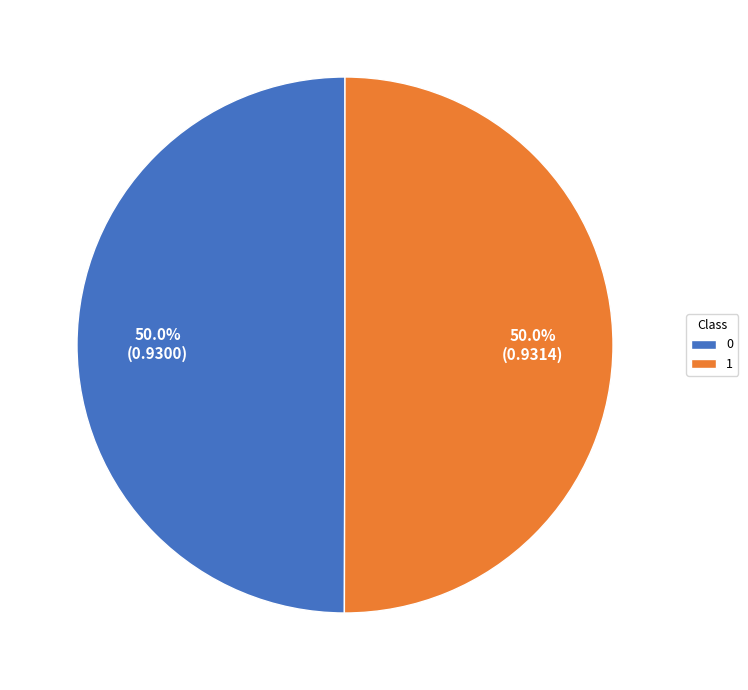

True or false: 0 accounts for 50% of the total.

True